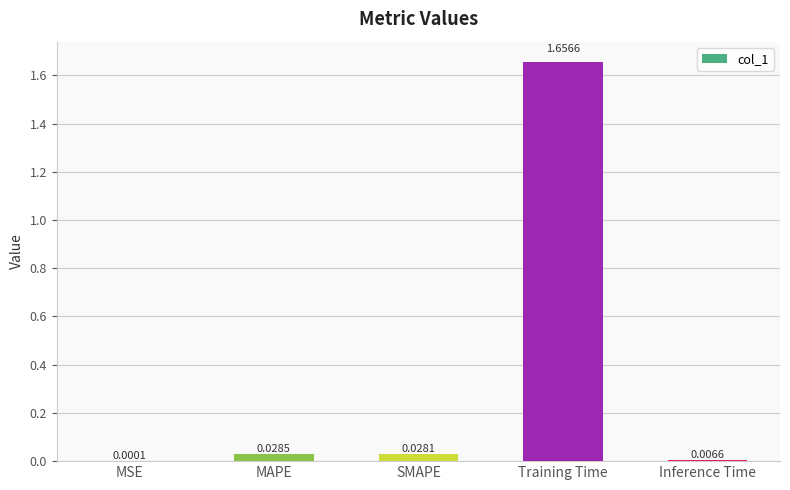

Where is the data nearest to the value 0?

MSE